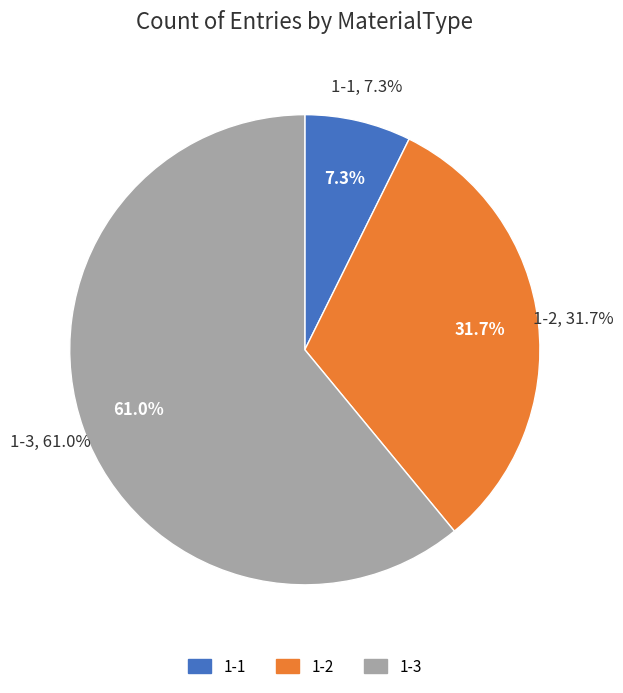

Does 1-1 account for over 50% of the chart?

No